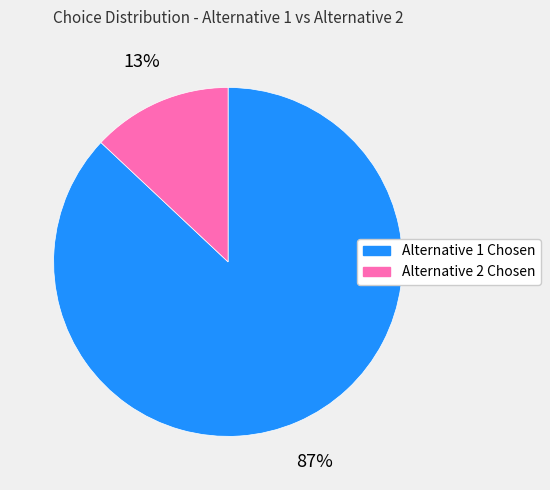

To the nearest percent, what portion does Alternative 1 Chosen represent?

87%